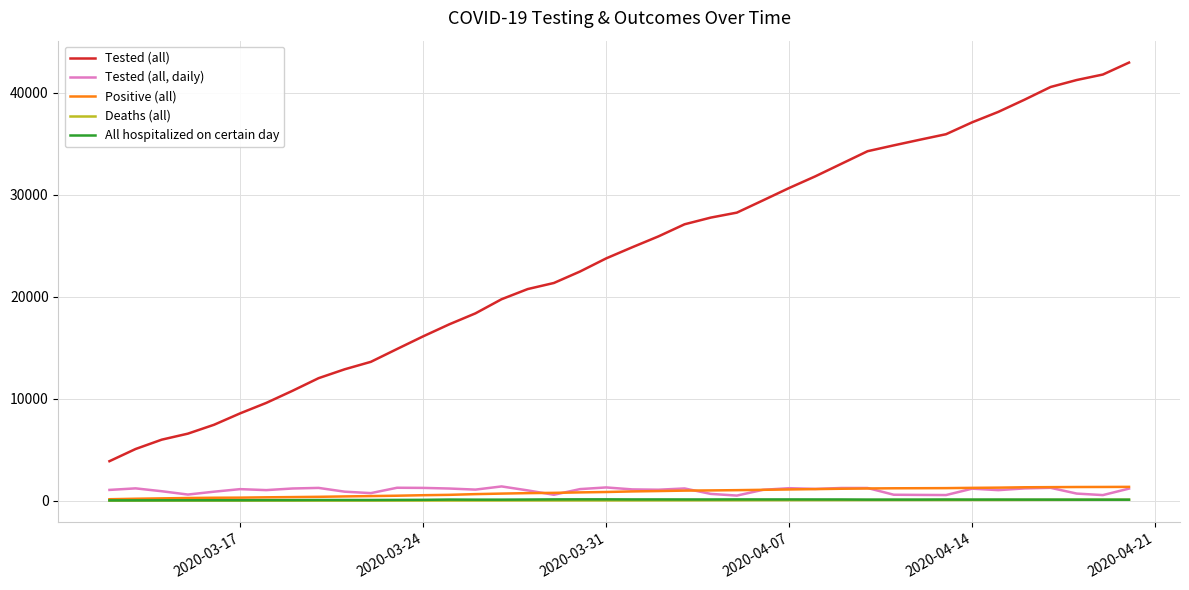

Which series has the largest total across all categories?

Tested (all)